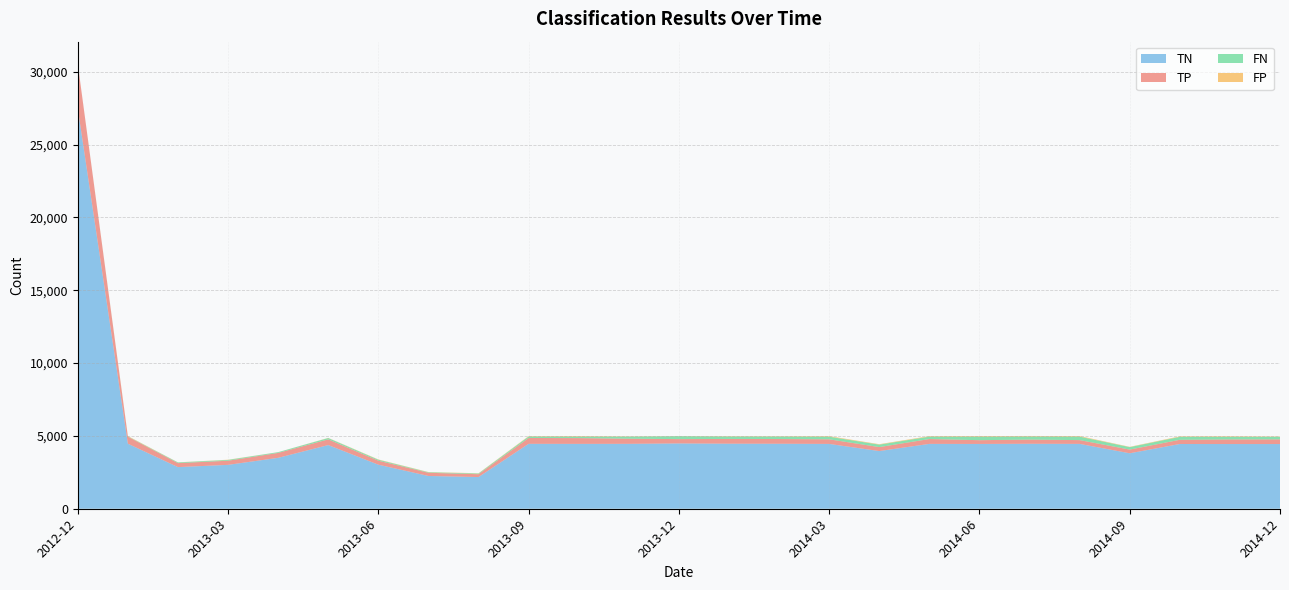

Reading right to left, list all the values displayed in this chart.

TP: 2014-12=320	2014-11=315	2014-10=288	2014-09=253	2014-08=260	2014-07=288	2014-06=259	2014-05=334	2014-04=272	2014-03=316	2014-02=325	2014-01=326	2013-12=298	2013-11=352	2013-10=396	2013-09=402	2013-08=195	2013-07=218	2013-06=274	2013-05=391	2013-04=337	2013-03=284	2013-02=273	2013-01=482	2012-12=3057
TN: 2014-12=4440	2014-11=4441	2014-10=4444	2014-09=3807	2014-08=4451	2014-07=4458	2014-06=4447	2014-05=4451	2014-04=3959	2014-03=4449	2014-02=4460	2014-01=4464	2013-12=4481	2013-11=4455	2013-10=4452	2013-09=4455	2013-08=2175	2013-07=2250	2013-06=3024	2013-05=4370	2013-04=3494	2013-03=3012	2013-02=2857	2013-01=4464	2012-12=27469
FP: 2014-12=24	2014-11=41	2014-10=36	2014-09=21	2014-08=42	2014-07=37	2014-06=44	2014-05=37	2014-04=31	2014-03=40	2014-02=26	2014-01=26	2013-12=11	2013-11=22	2013-10=38	2013-09=29	2013-08=19	2013-07=17	2013-06=22	2013-05=13	2013-04=3	2013-03=16	2013-02=8	2013-01=27	2012-12=3
FN: 2014-12=173	2014-11=178	2014-10=201	2014-09=169	2014-08=236	2014-07=211	2014-06=239	2014-05=163	2014-04=168	2014-03=178	2014-02=170	2014-01=167	2013-12=201	2013-11=143	2013-10=103	2013-09=98	2013-08=47	2013-07=35	2013-06=64	2013-05=91	2013-04=52	2013-03=53	2013-02=47	2013-01=18	2012-12=4